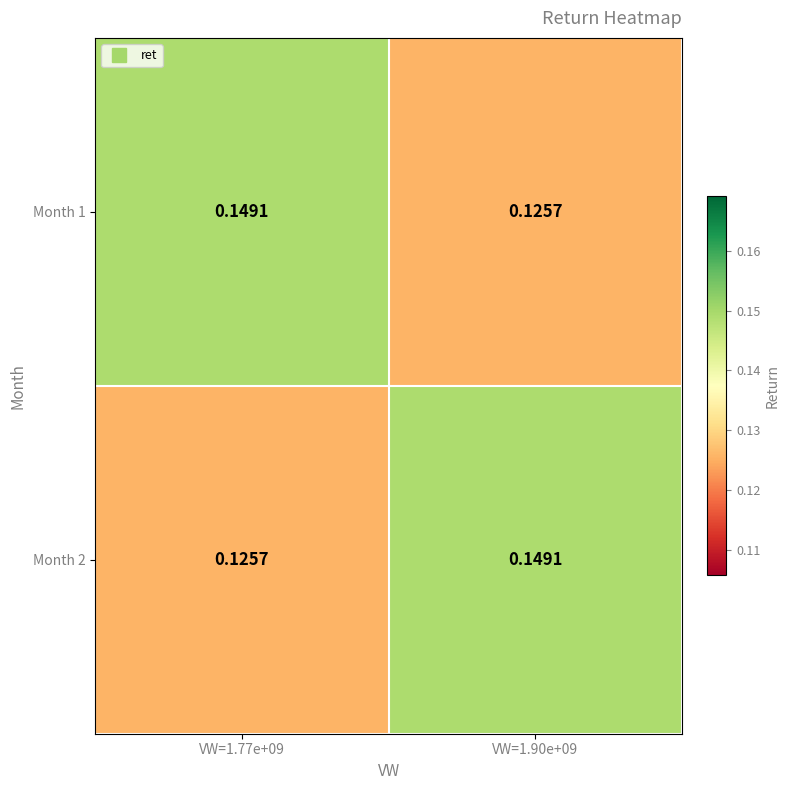

How many categories are shown in the chart?

2